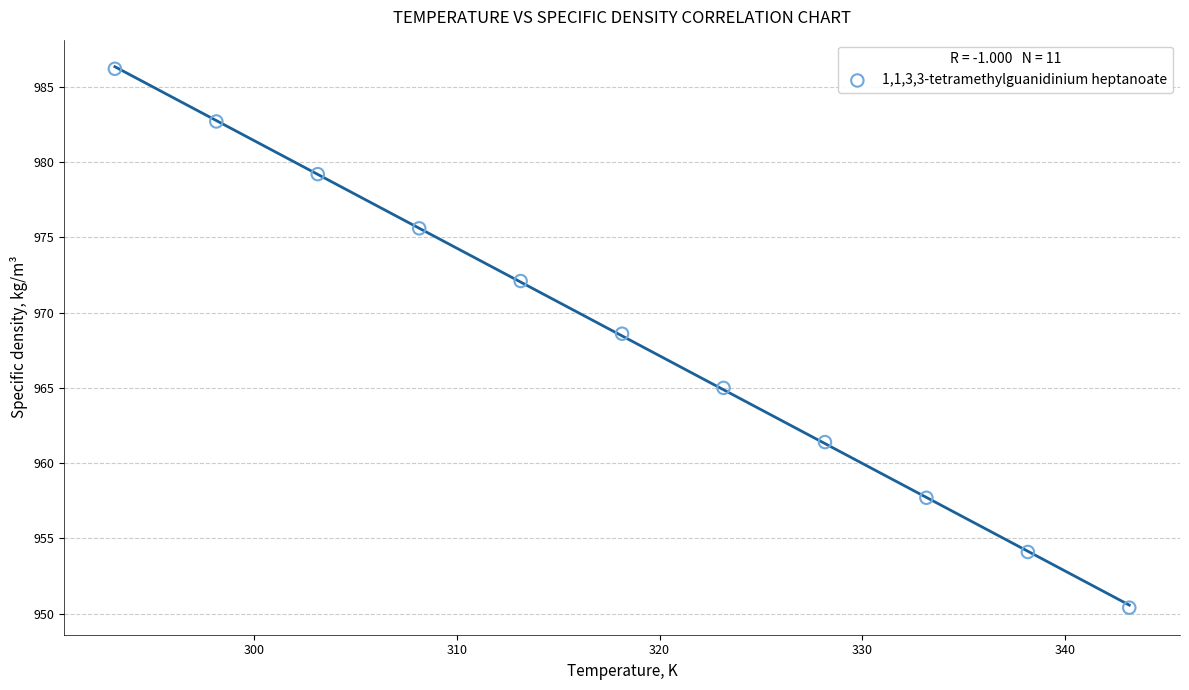

What is the average X value?

318.1